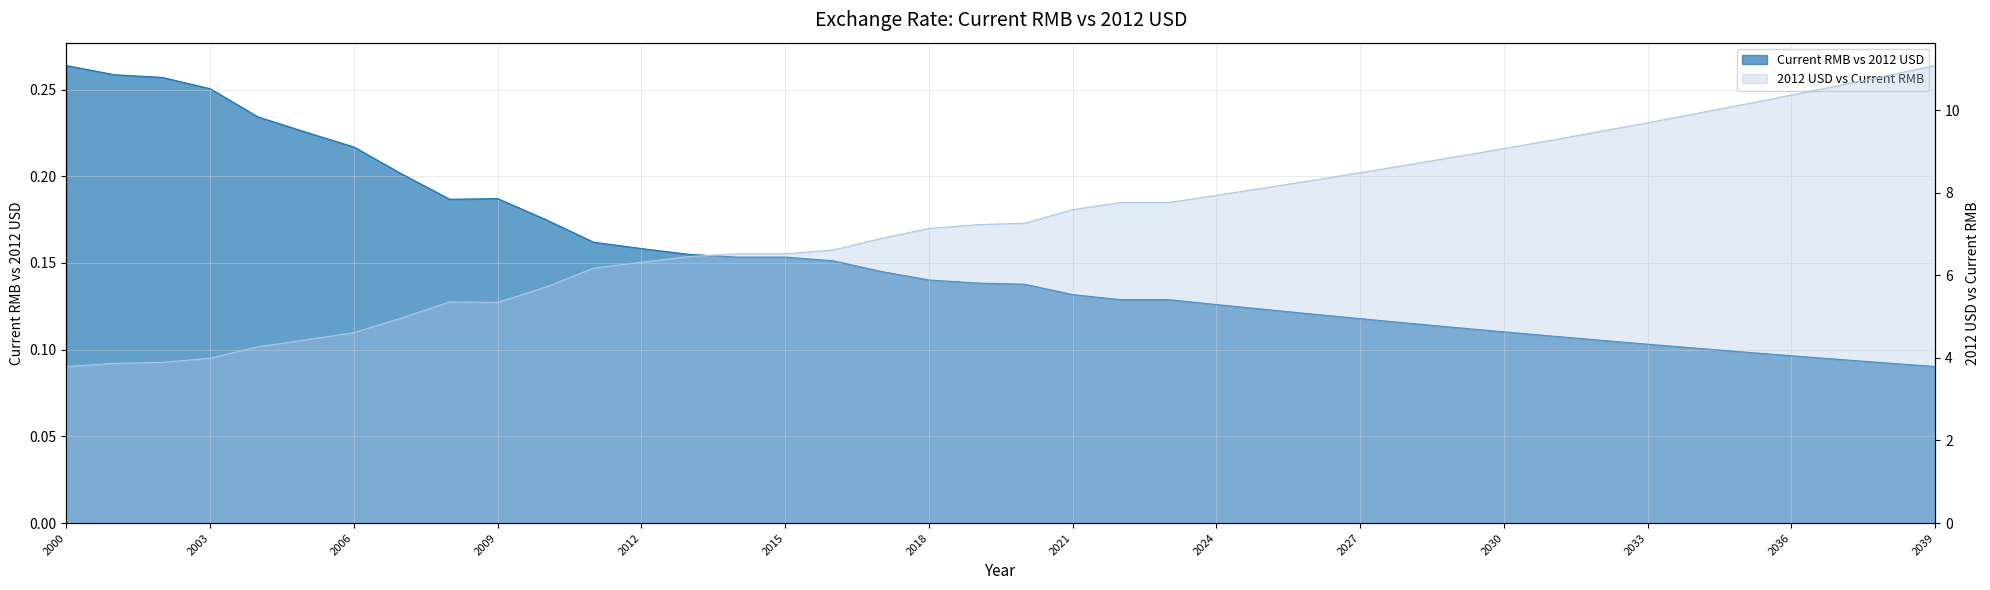

What are all the series names shown in the legend?

Current RMB vs 2012 USD, 2012 USD vs Current RMB